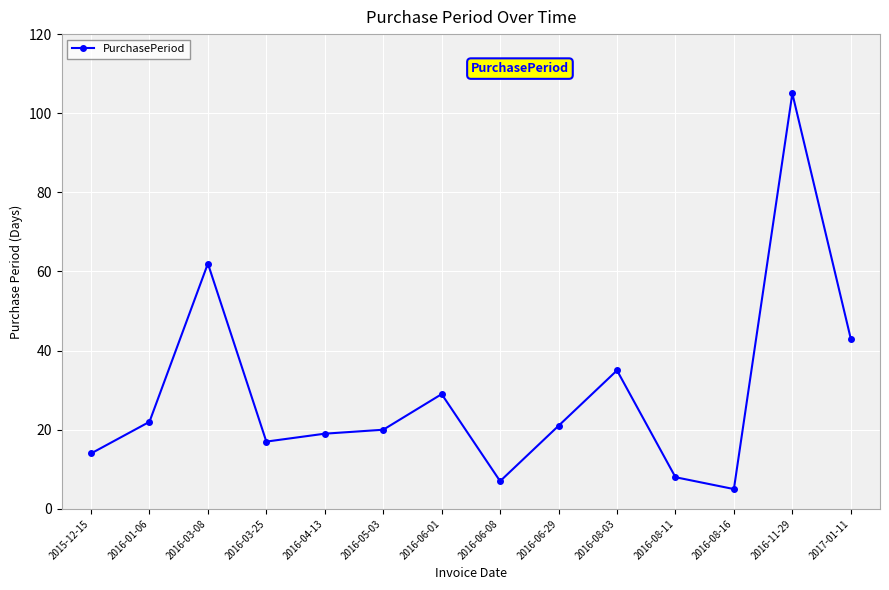

What is the label of the 6th point from the right?

2016-06-29